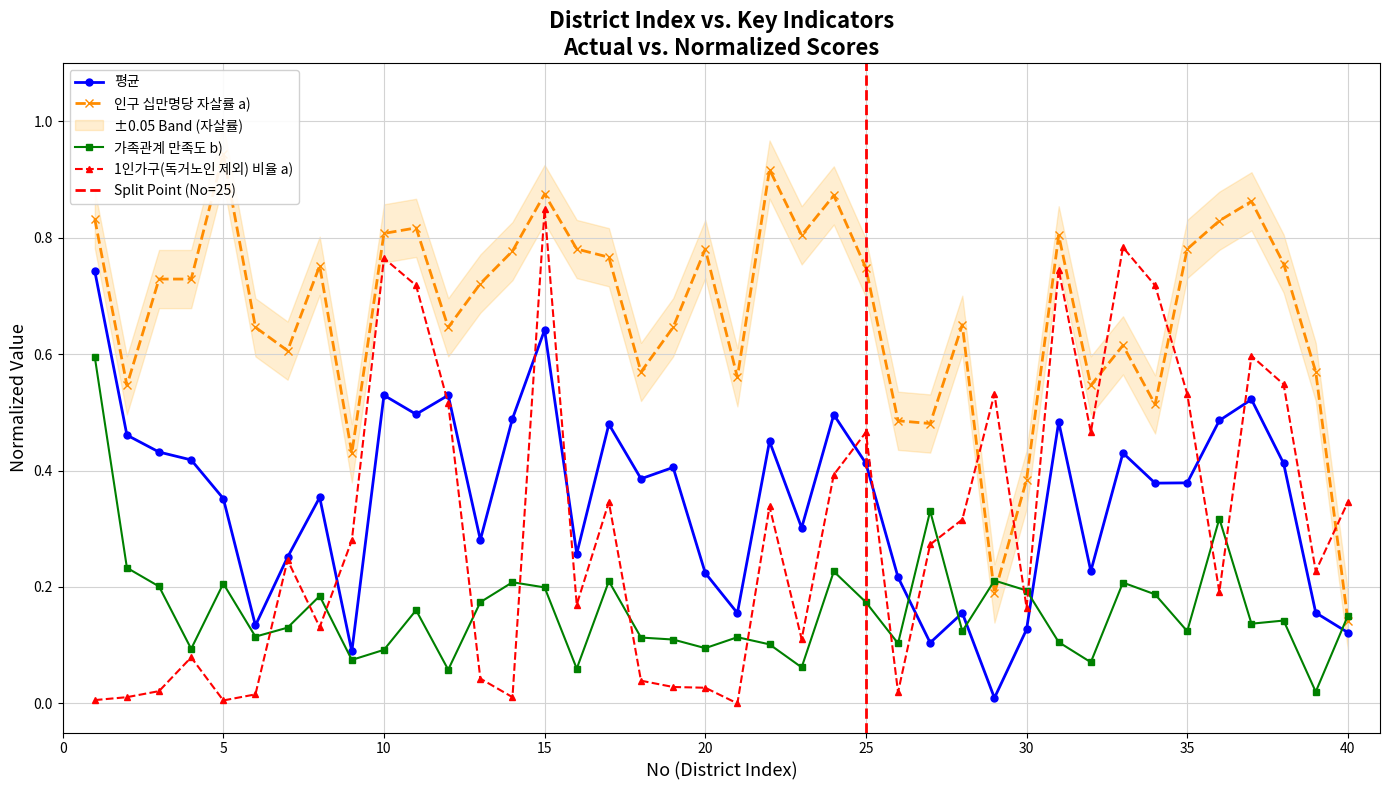

Which series has the widest spread of values?

1인가구(독거노인 제외) 비율 a)